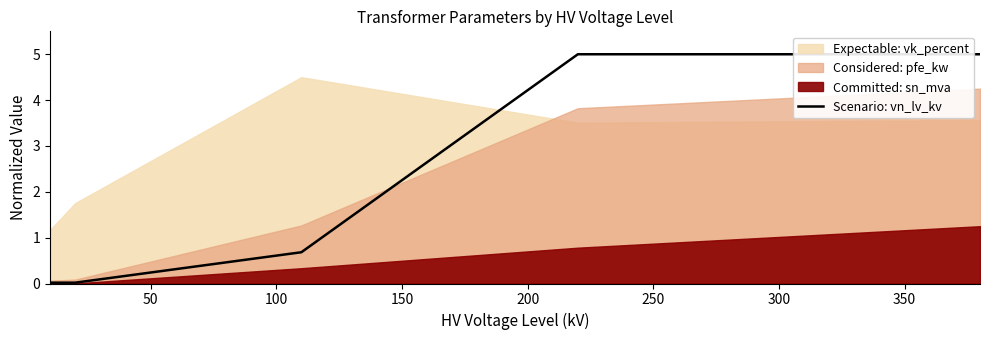

What is the highest value of the Scenario: vn_lv_kv series?

5.0